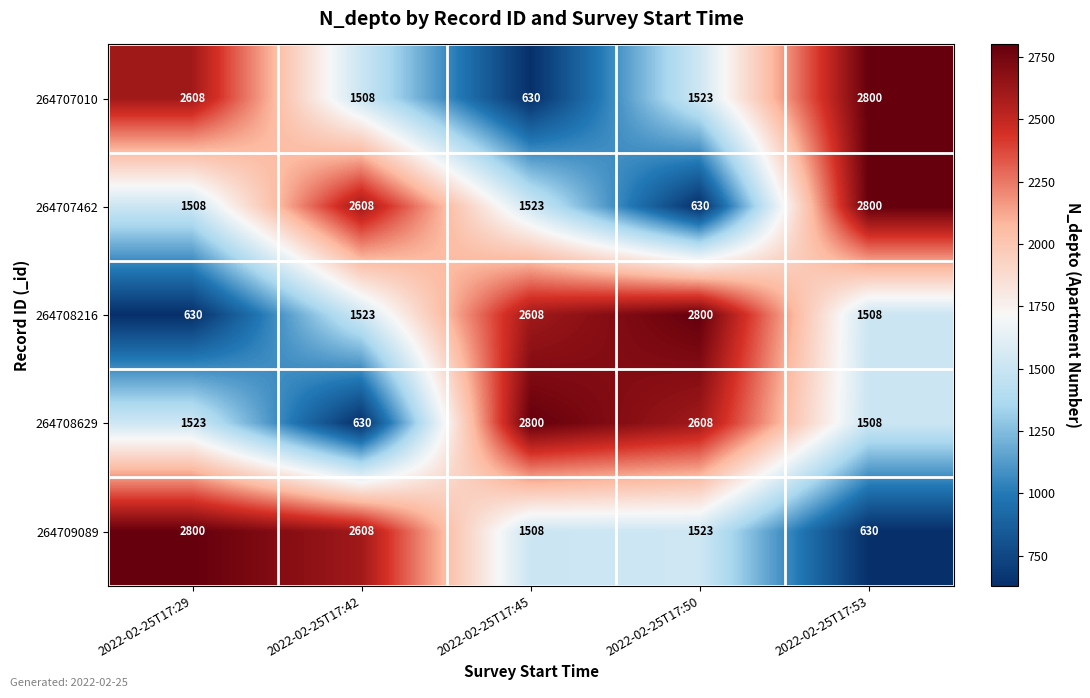

At which label does 264709089 first exceed 1523?

2022-02-25T17:29